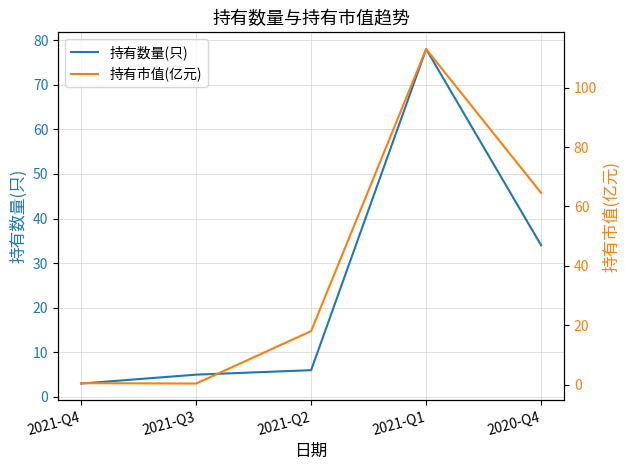

What is the average value of the 持有数量(只) series?

25